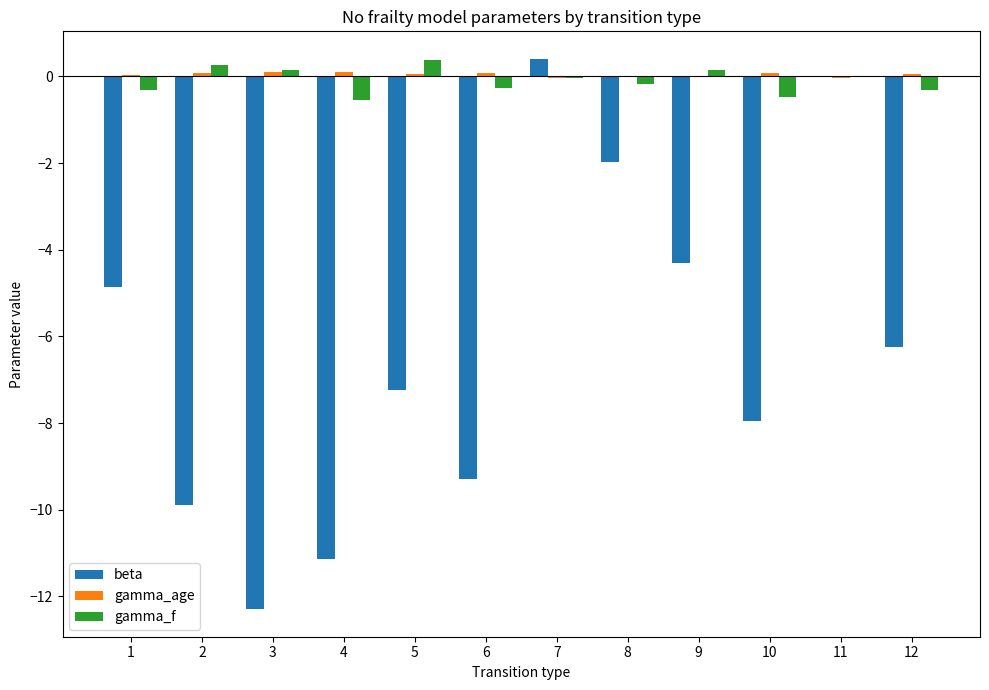

The value of gamma_f at 4 is -0.6. True or false?

True